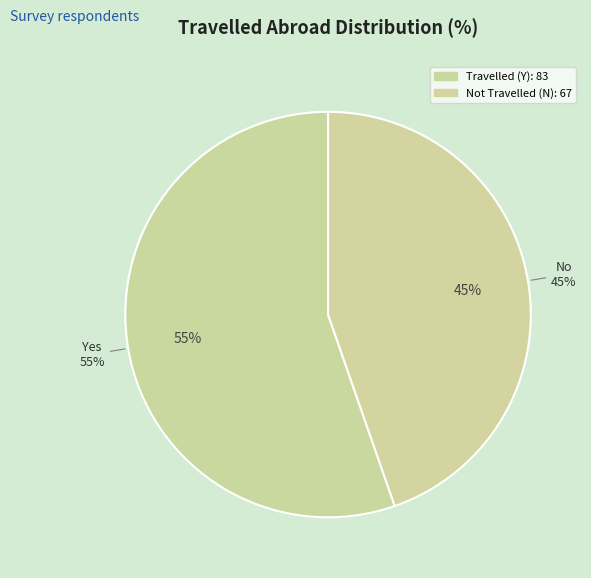

Which slice is the largest?

Y